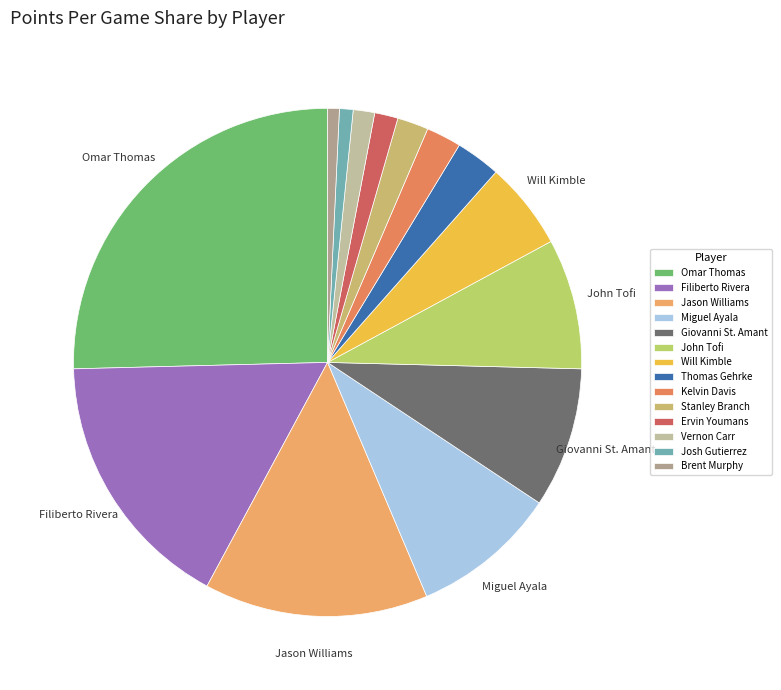

What is the largest slice in the pie chart?

Omar Thomas